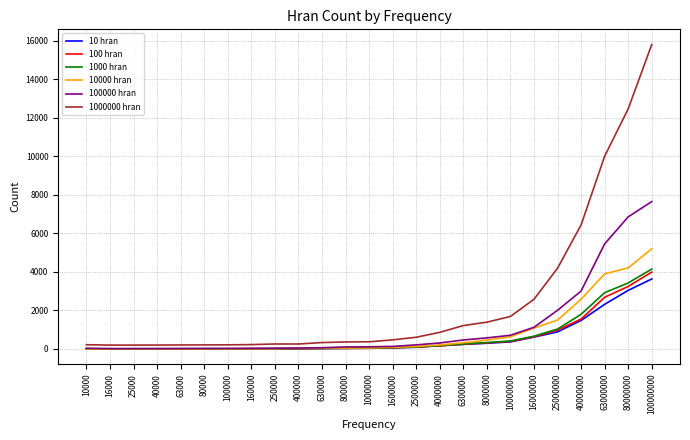

Which series has the largest range (max minus min)?

1000000 hran